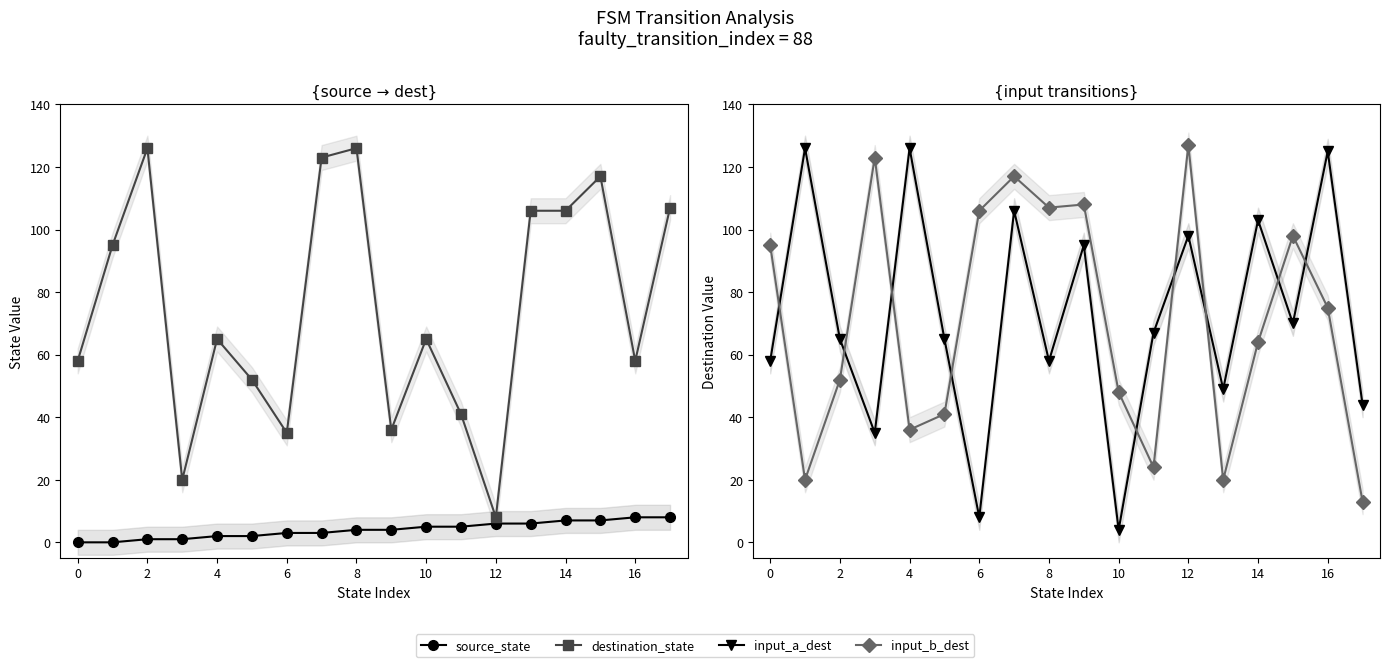

True or false: source_state has more than 0 interior local peaks.

False